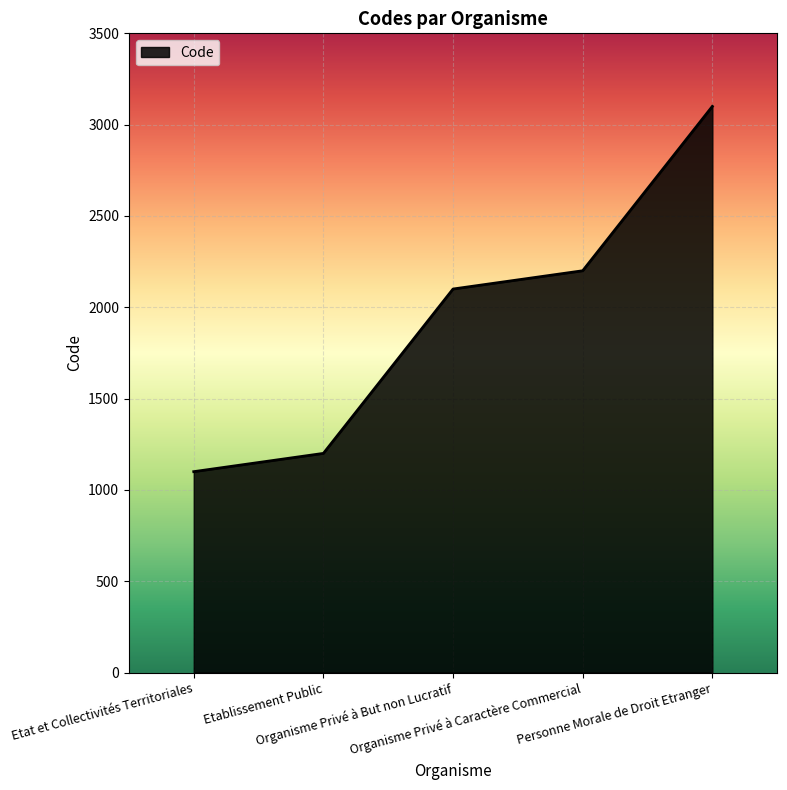

What is the sum of all values?

9700